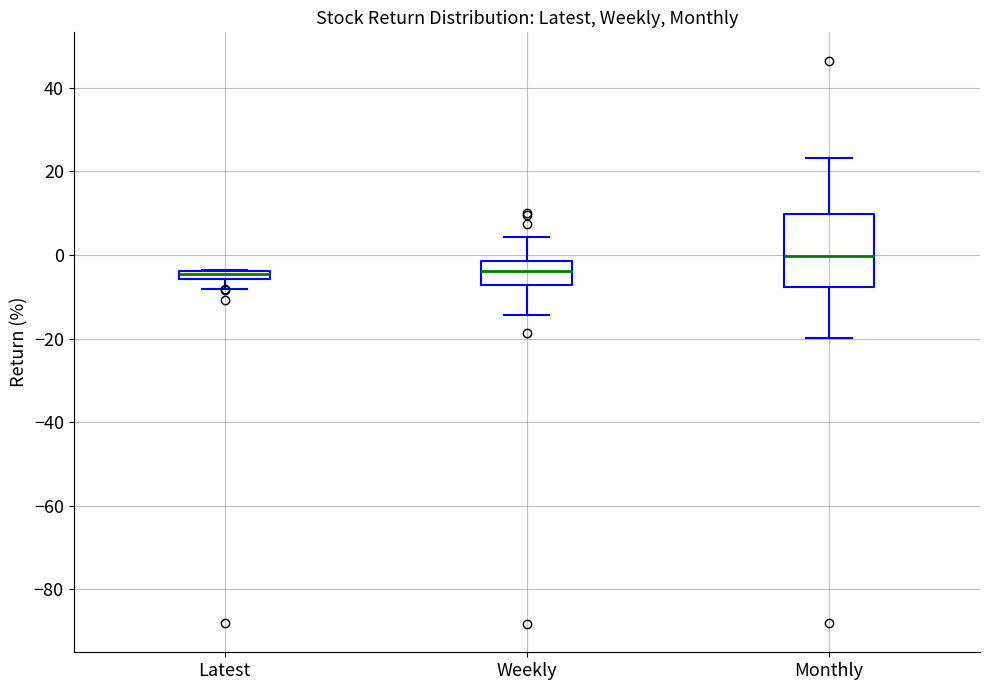

Which box is the tallest, from its lower edge to its upper edge?

Monthly